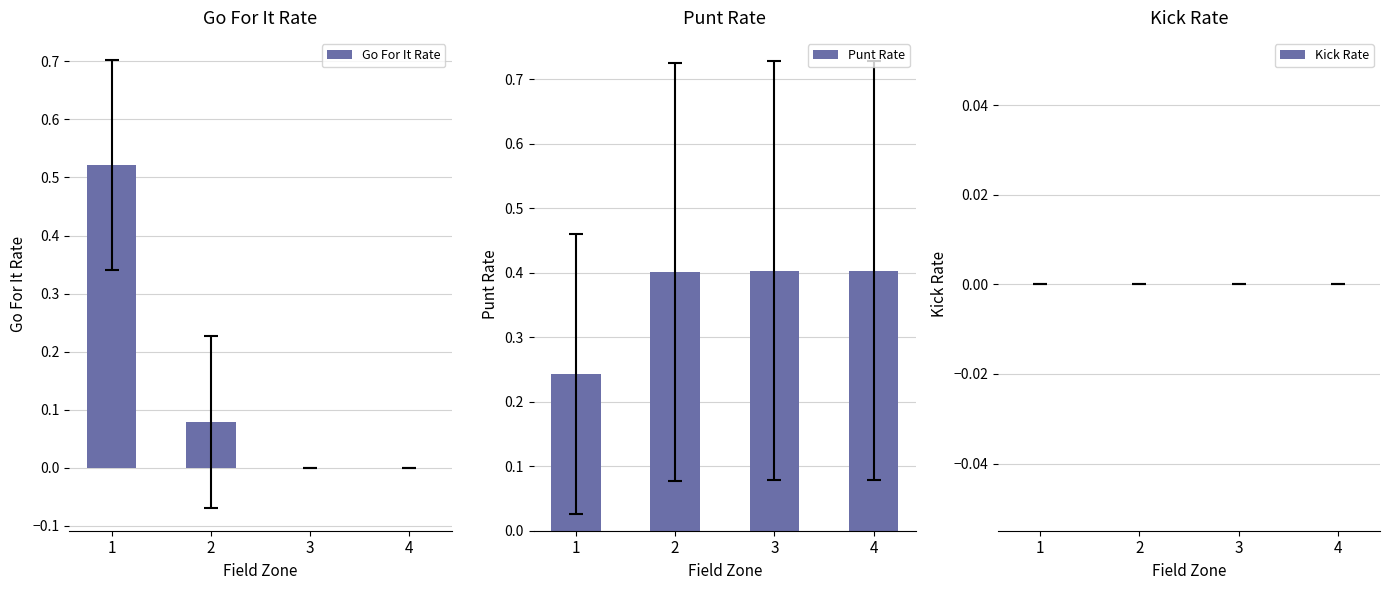

What is the value of the Punt Rate bar at the 3rd from the left?

0.4